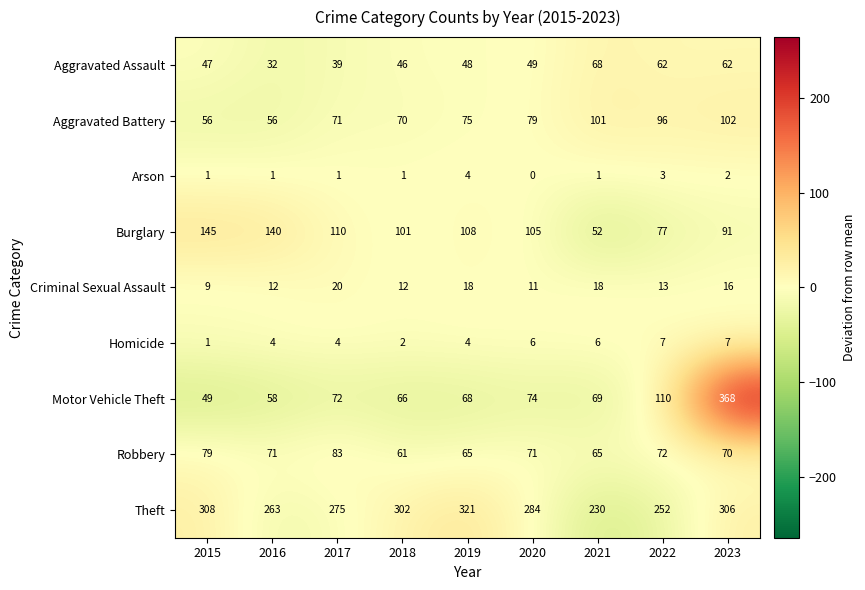

List the series in order of their peak value, lowest first.

Arson, Homicide, Criminal Sexual Assault, Aggravated Assault, Robbery, Aggravated Battery, Burglary, Theft, Motor Vehicle Theft